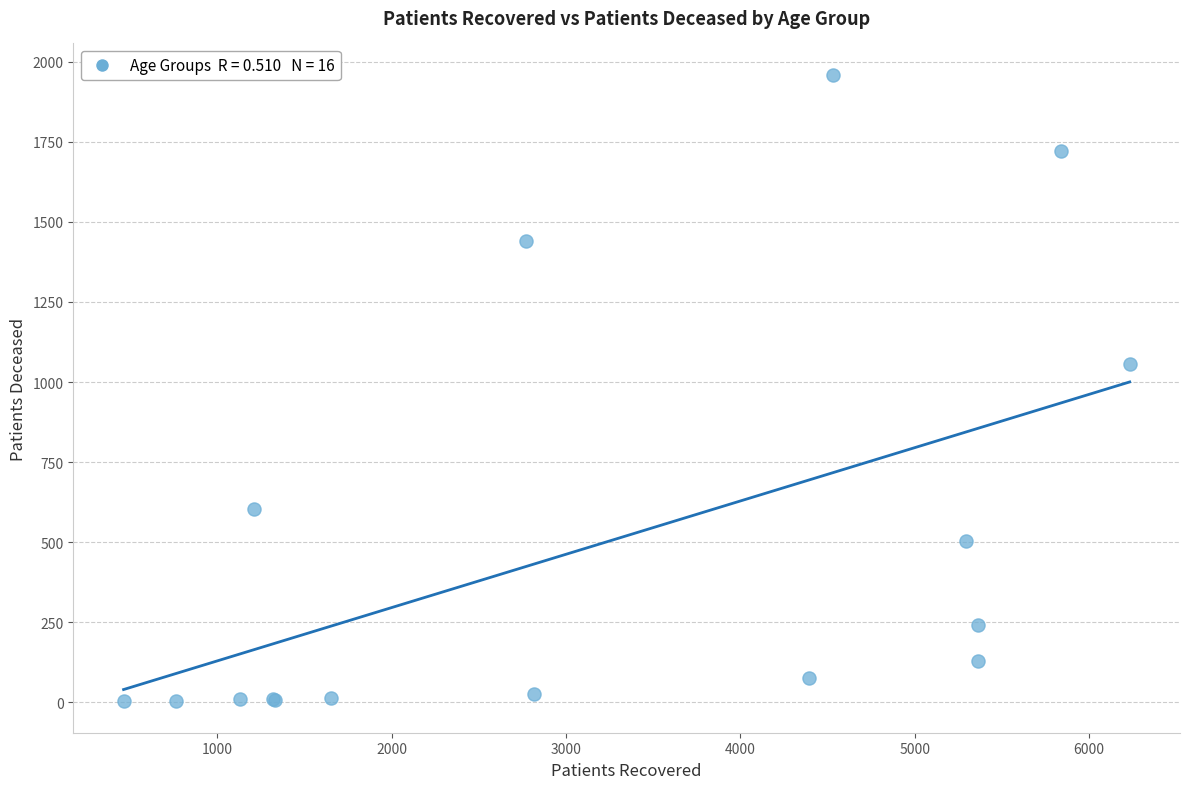

What Y value in the scatter plot is closest to 981?

1056